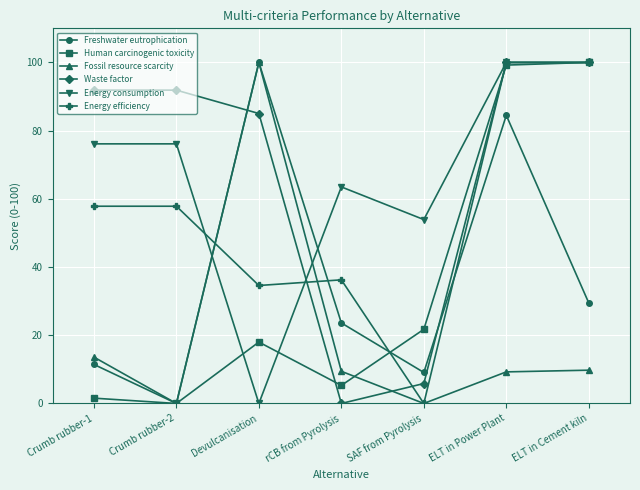

Is the value of Energy efficiency at rCB from Pyrolysis greater than the value of Waste factor at ELT in Power Plant?

No